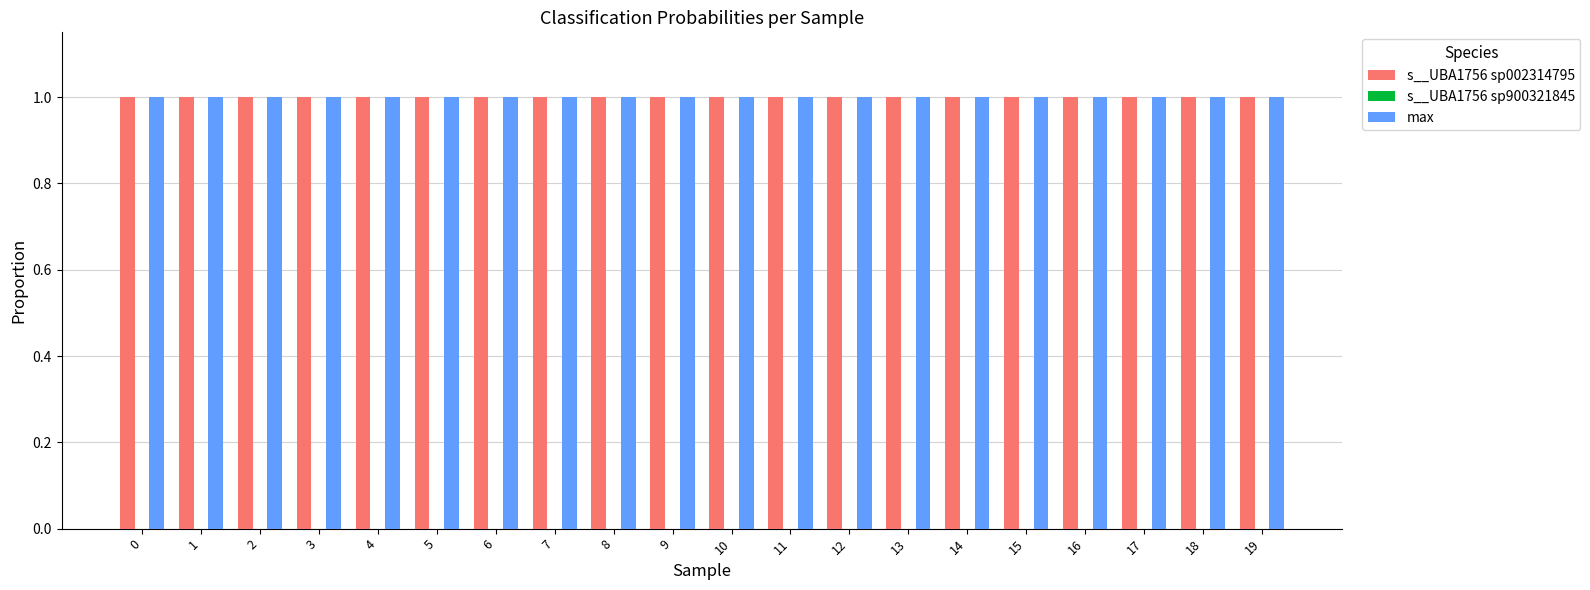

True or false: s__UBA1756 sp002314795 has a value of 0.6 at 3.

False